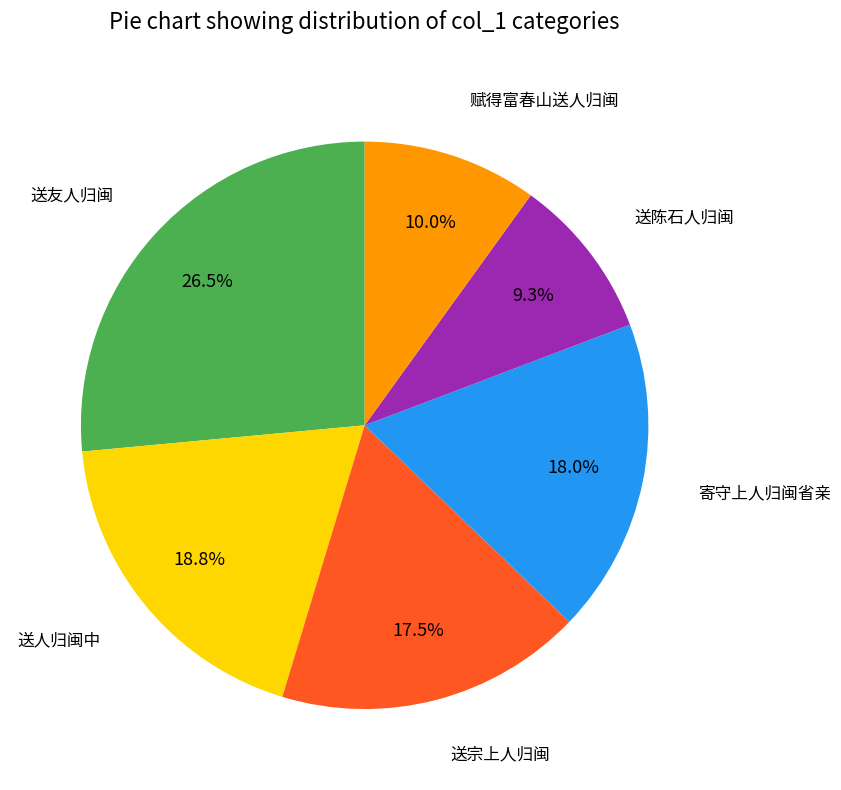

Is there any slice that represents more than half of the pie?

No